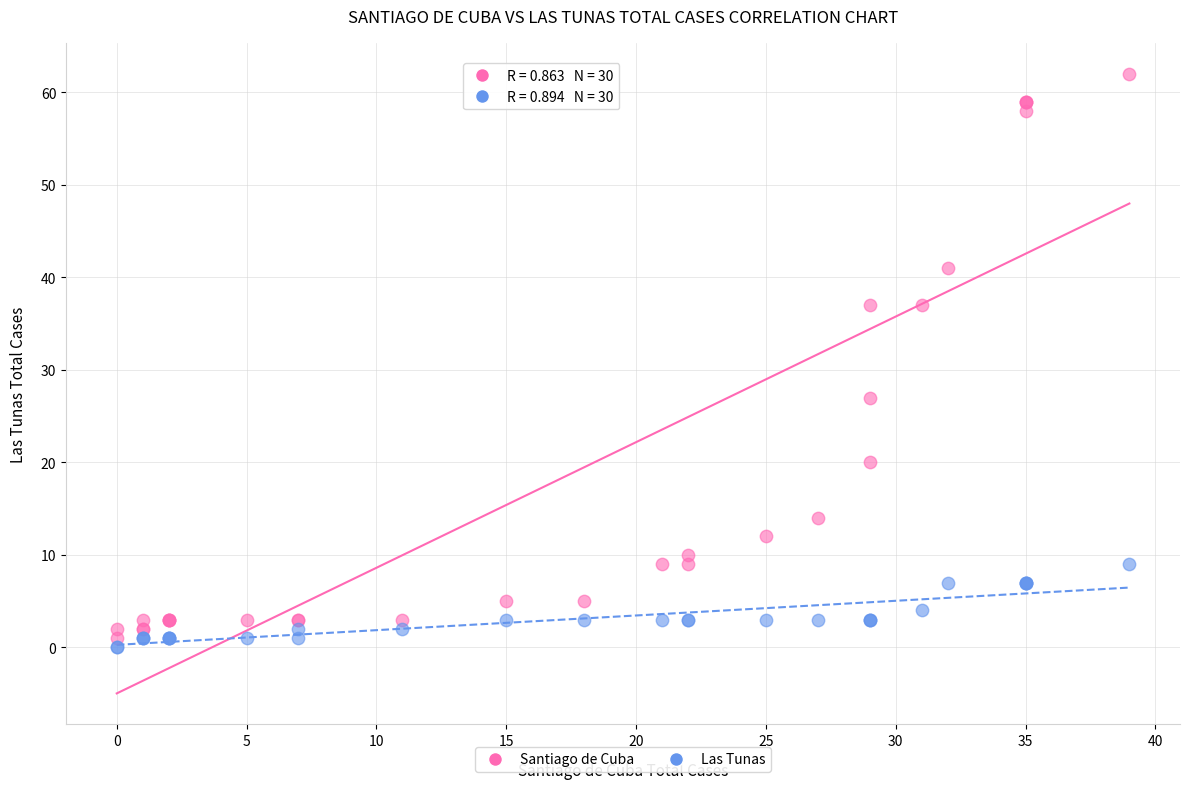

What is the X range (max minus min) for the scatter plot?

39